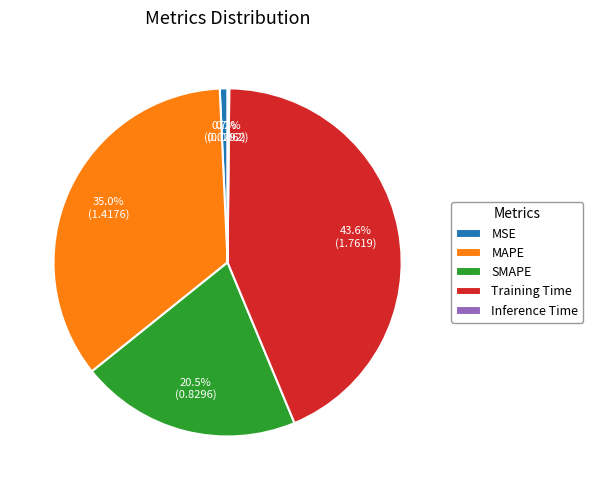

Does MAPE represent more than half of the total?

No